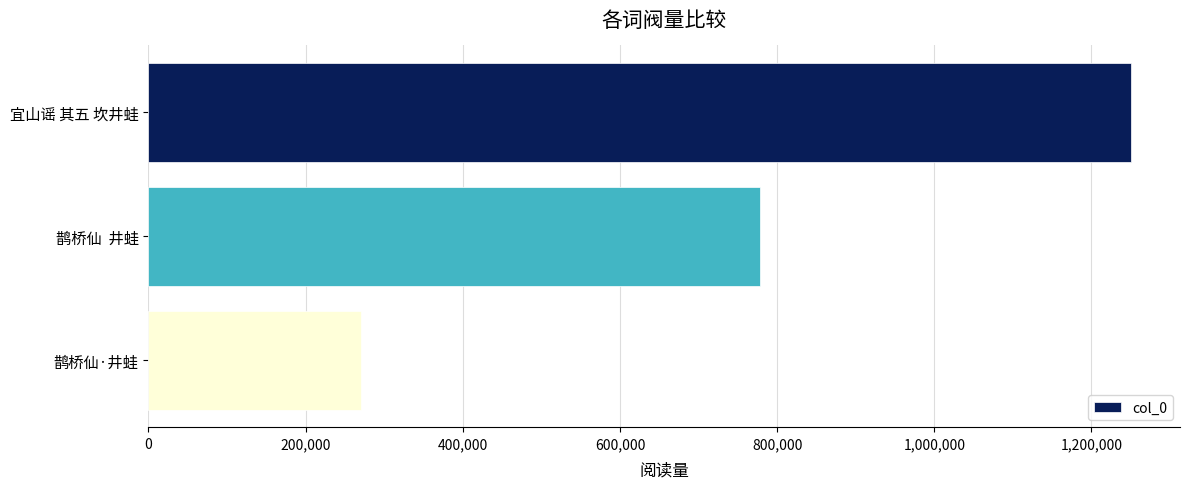

What is the value of the 1st bar from the top?

1250114